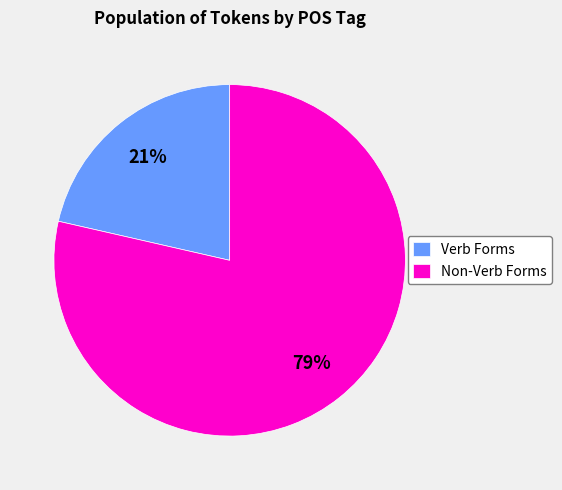

Is the sum of Non-Verb Forms and Verb Forms greater than half?

Yes